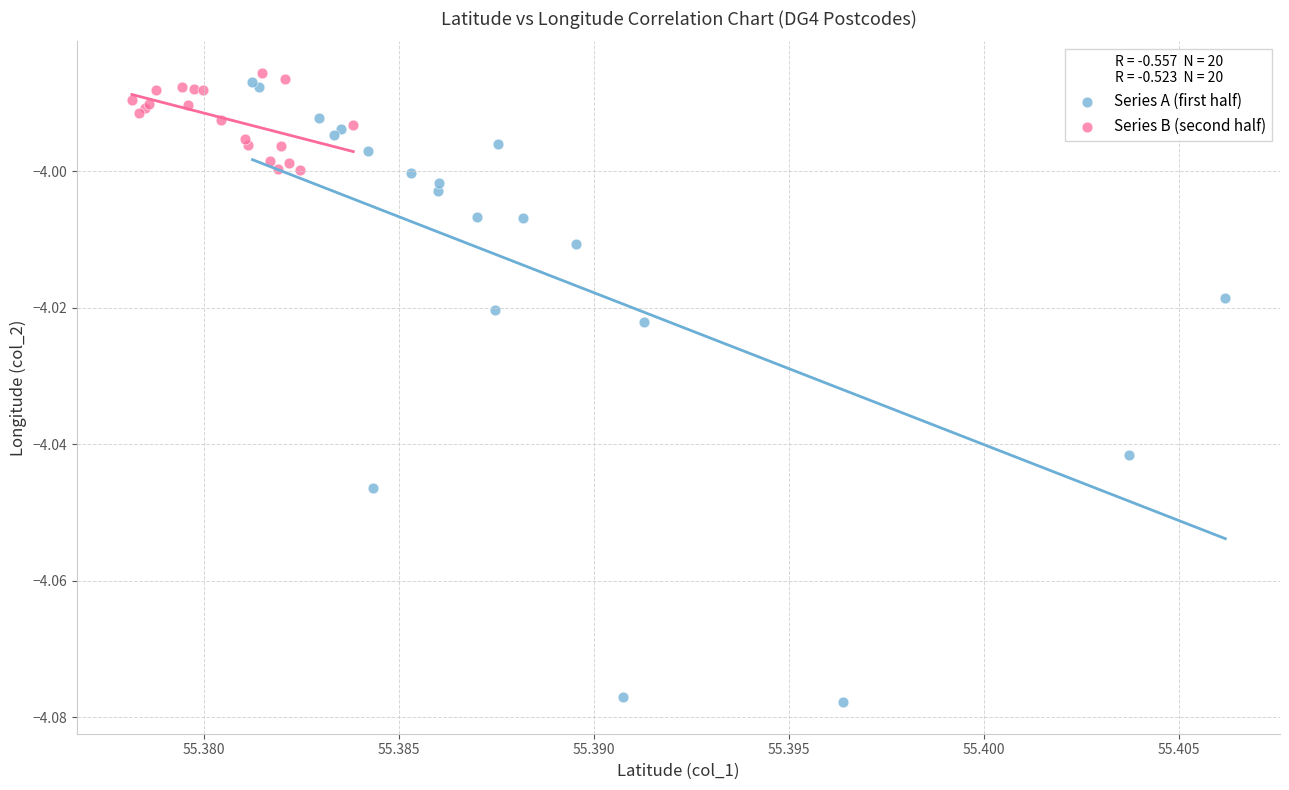

What are all the series names shown in the legend?

Series A (first half), Series B (second half)